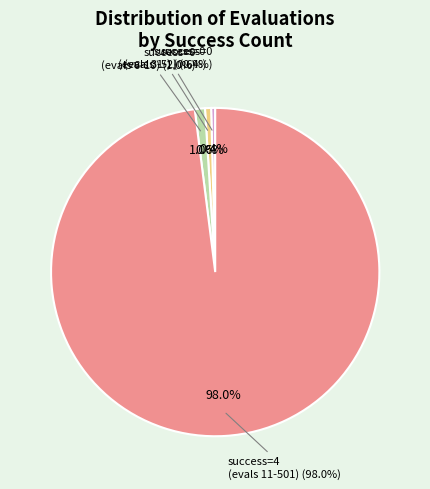

The 4 (evals 11+) slice represents 90% of the pie. True or false?

False